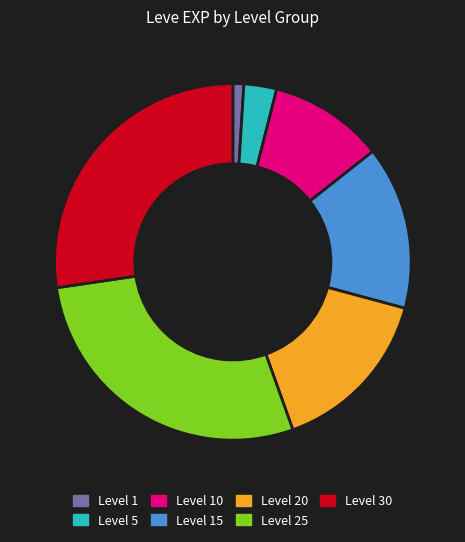

Is Level 1 the majority of the pie?

No